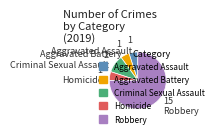

Which slice is the largest?

Robbery